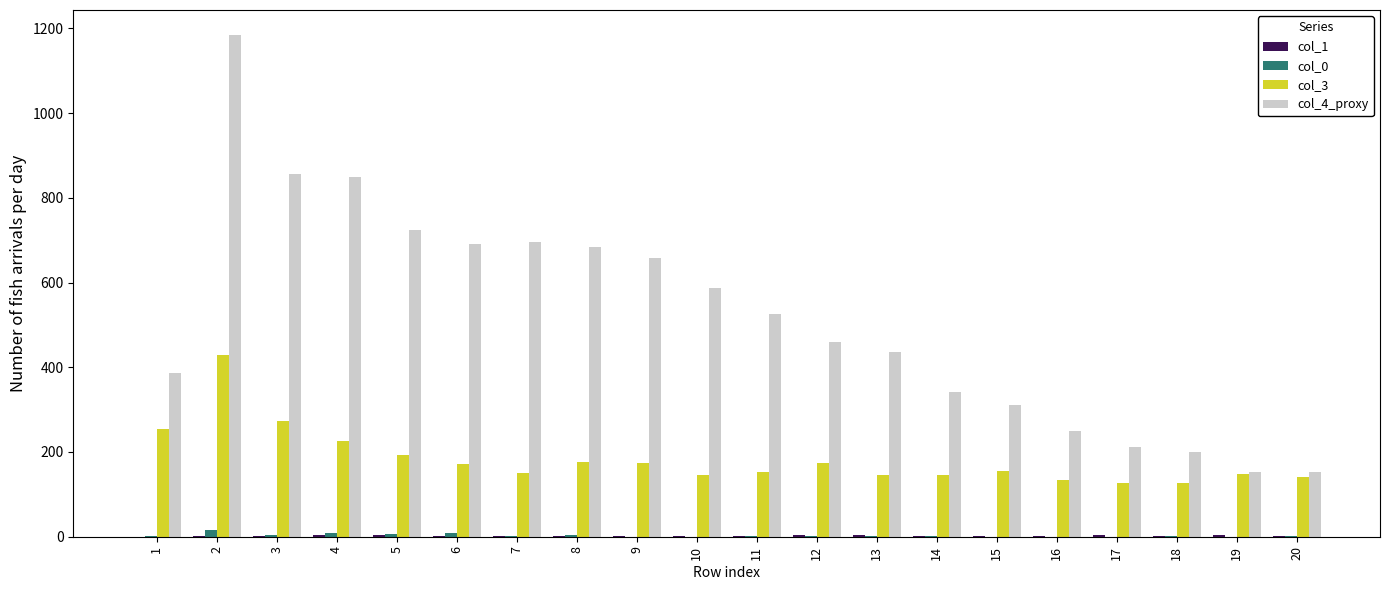

Which series has the largest total across all categories?

col_4_proxy